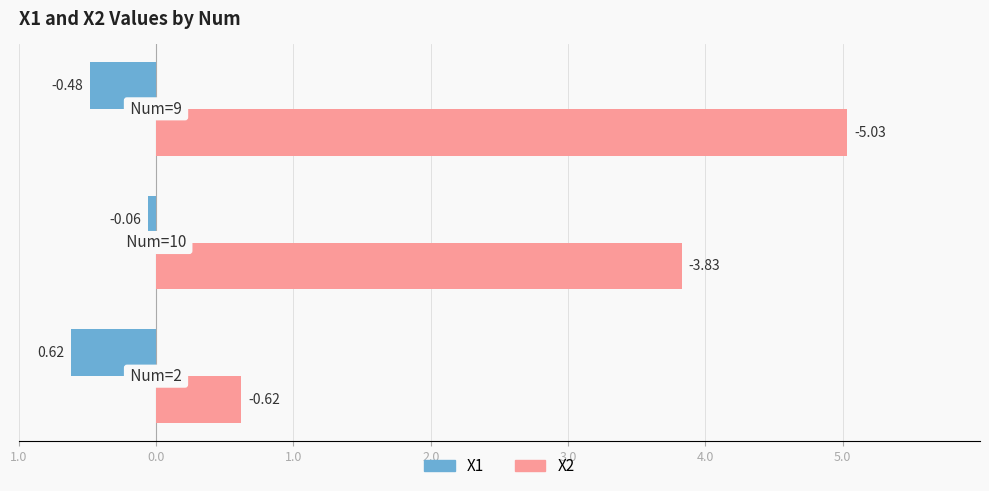

Reading left to right, what are all the values shown in this chart?

X1: -0.6	-0.1	-0.5
X2: 0.6	3.8	5.0